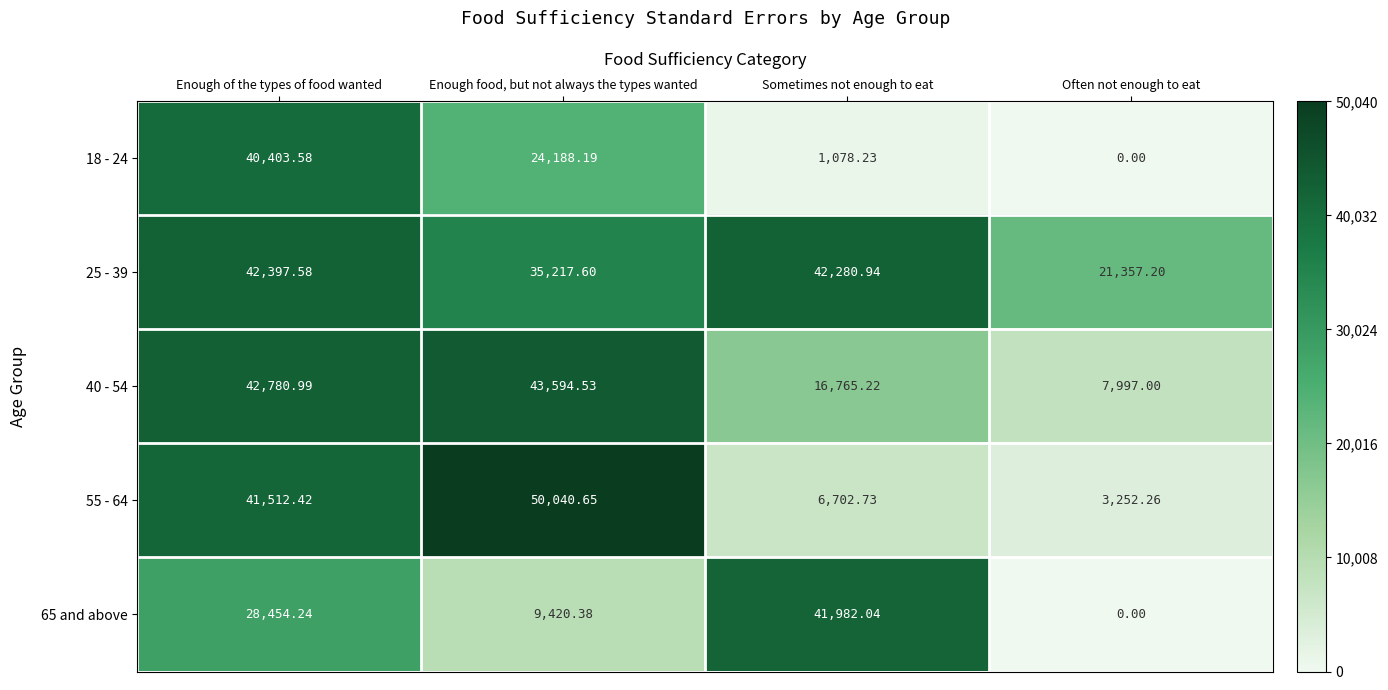

At which label does 65 and above reach its peak?

Sometimes not enough to eat